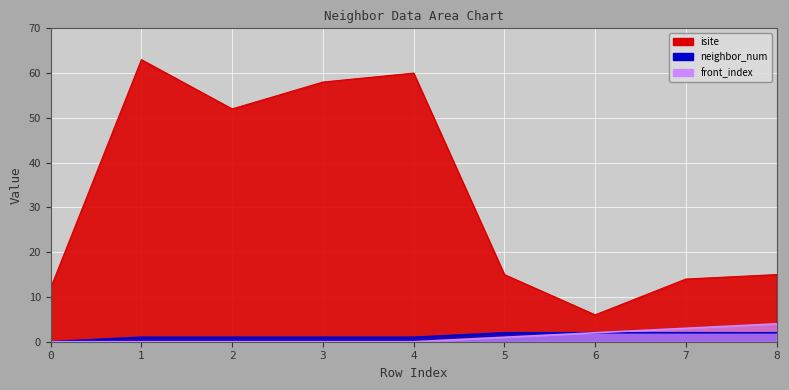

Which has a higher value, 4 or 6?

4